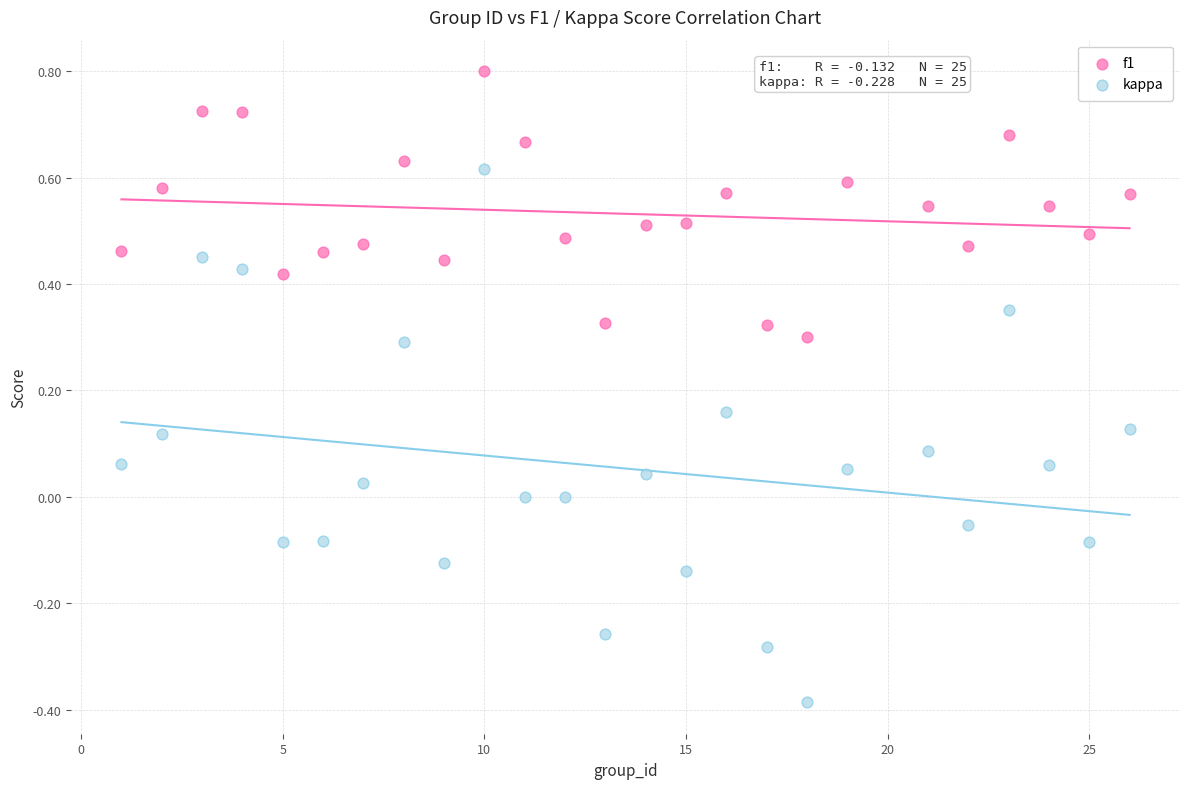

Which series contains the highest Y value?

f1